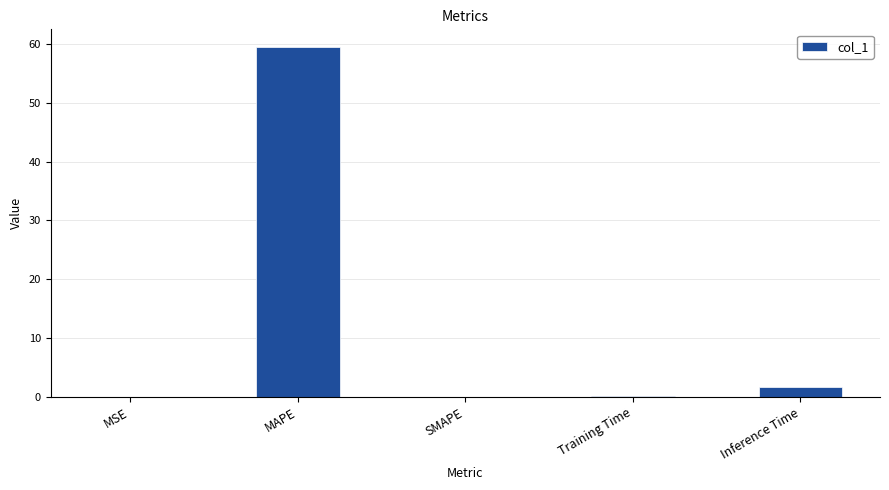

What is the maximum value shown in the chart?

59.5